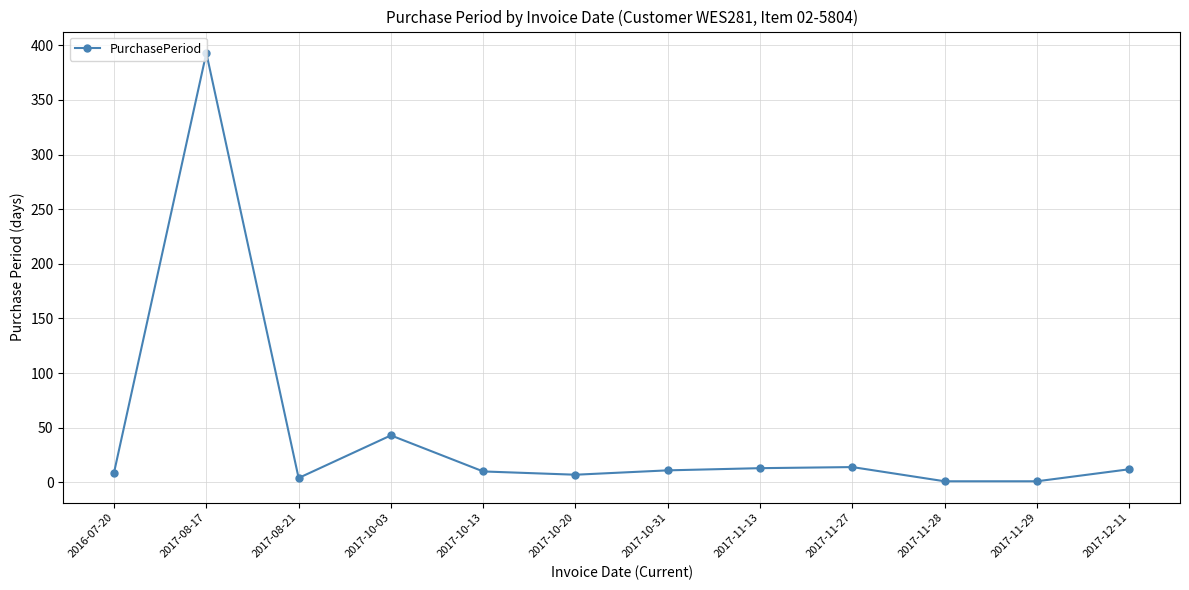

Where is the first local maximum?

2017-08-17